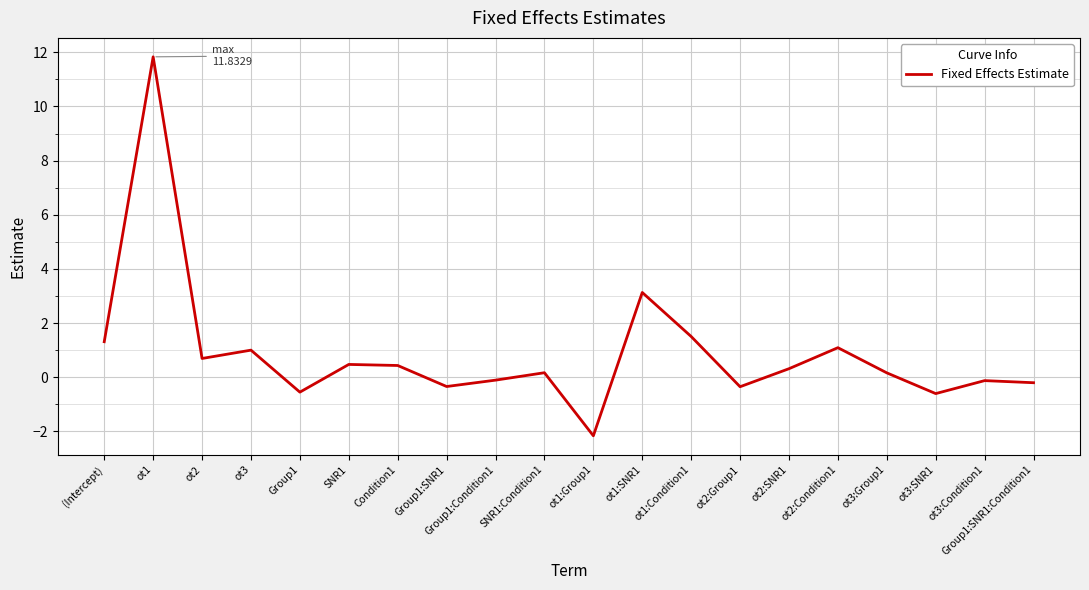

True or false: there are more than 1 points higher than both neighbors.

True